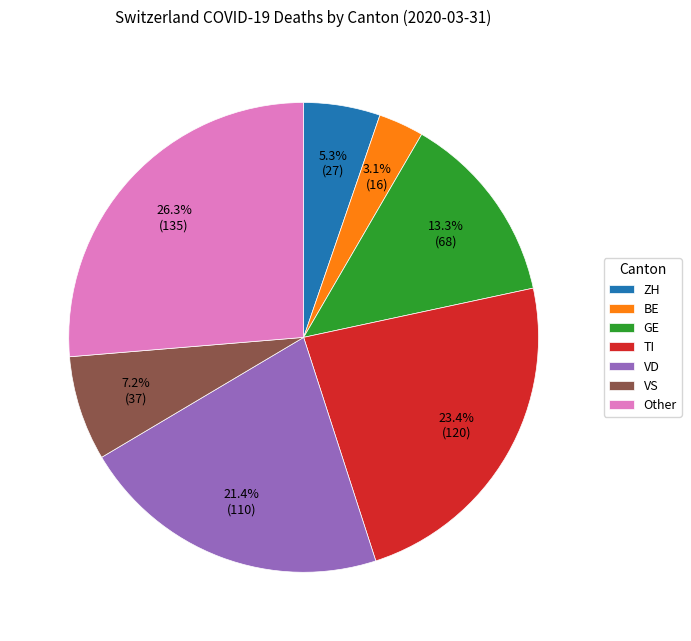

Which has a higher value, GE or TI?

TI